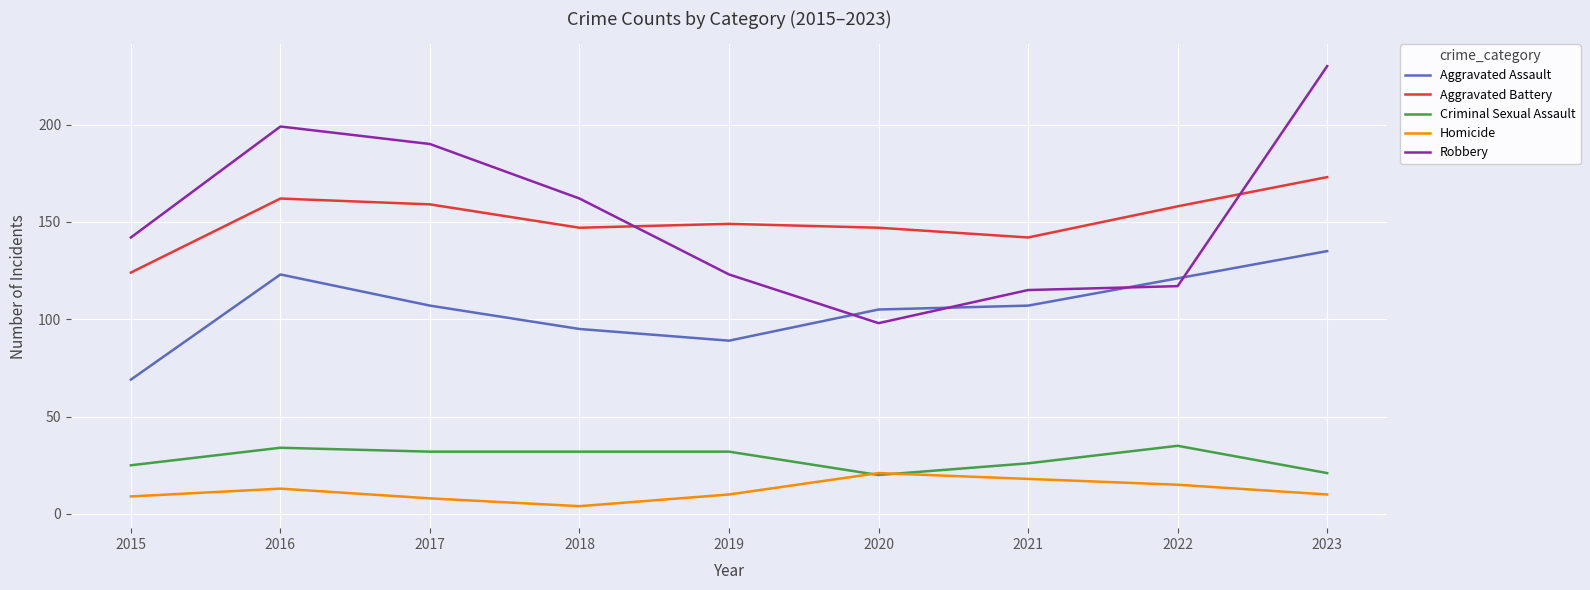

True or false: Homicide has more than 1 points higher than both neighbors.

True